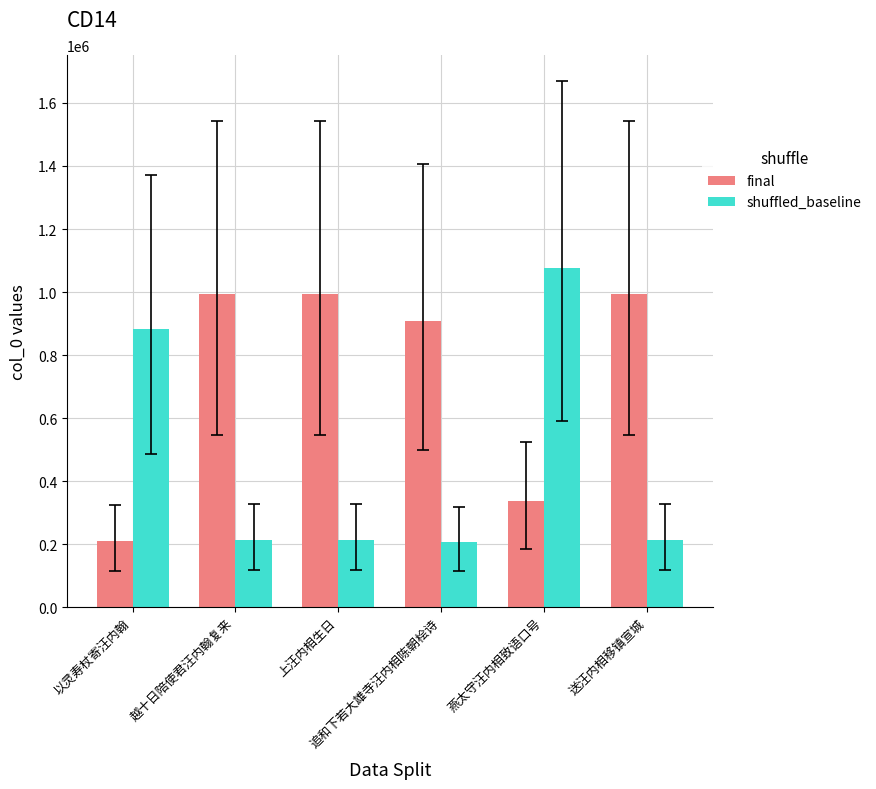

How many values in the shuffled_baseline series are below 212302?

3